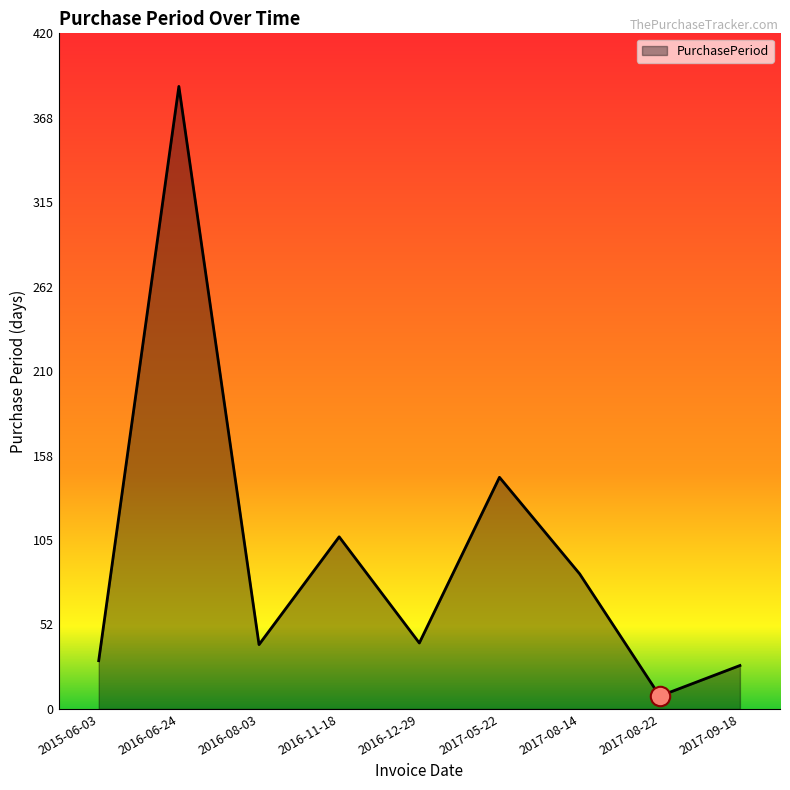

The chart shows a value of 107 at 2016-11-18. True or false?

True